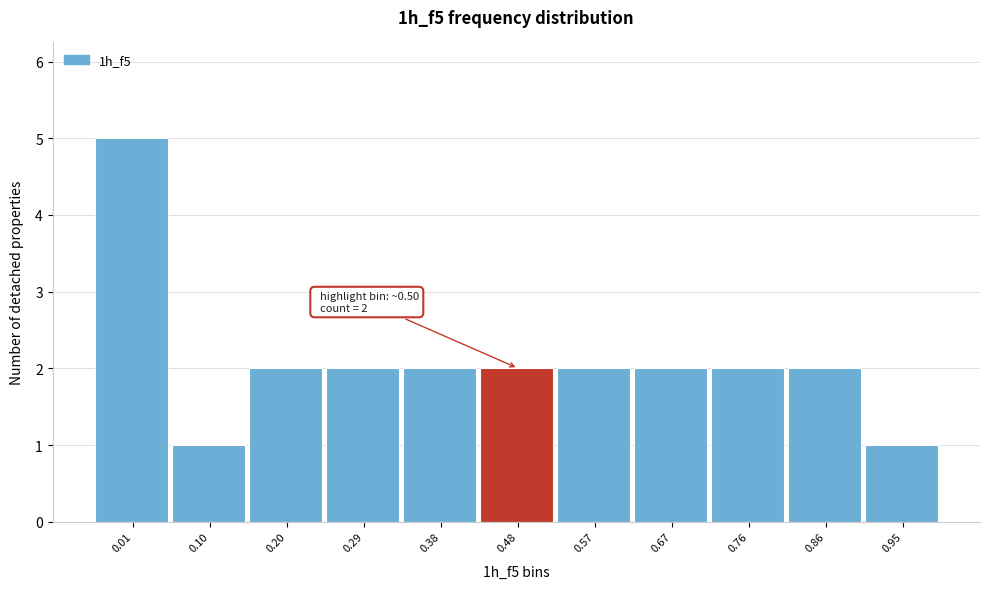

Reading right to left, list all the values displayed in this chart.

1	2	2	2	2	2	2	2	2	1	5